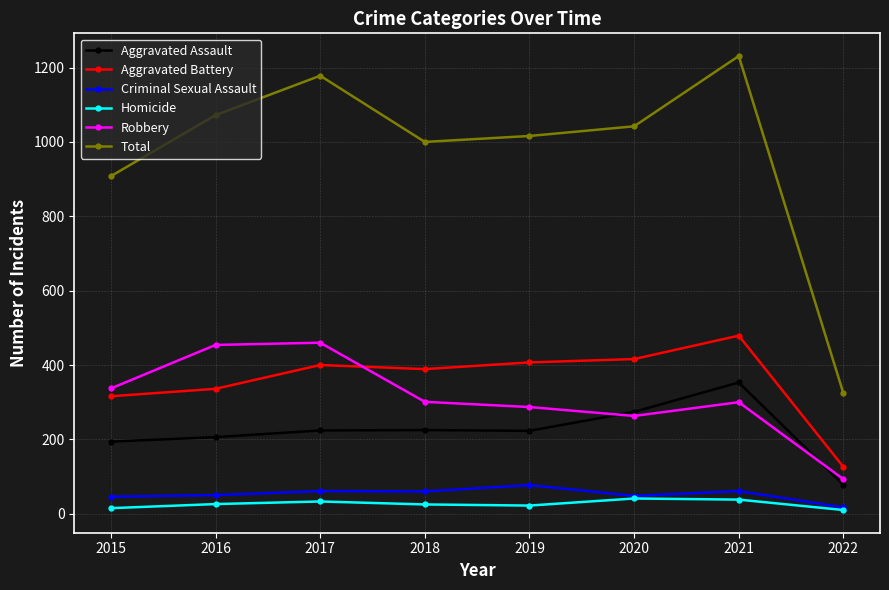

True or false: Total and Criminal Sexual Assault intersect in this chart.

False